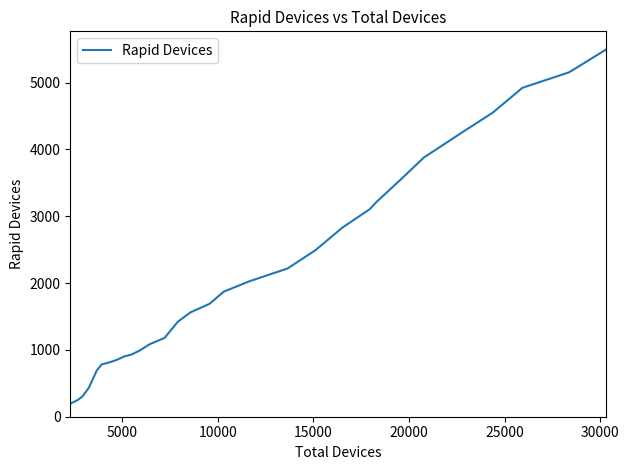

What is the smallest value displayed?

195